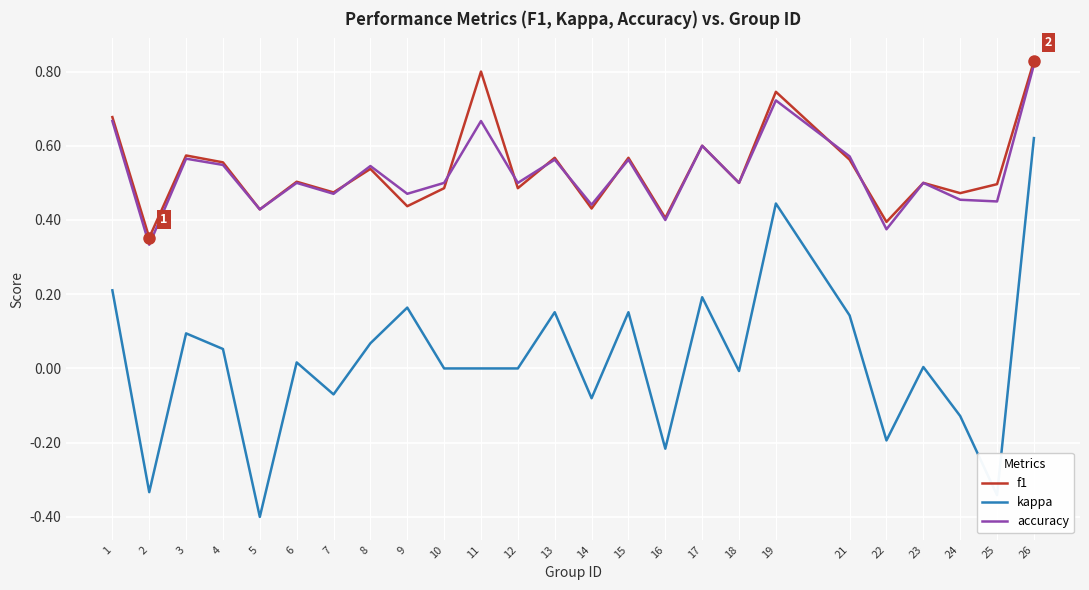

Between 17 and 26, which series saw the biggest shift?

kappa